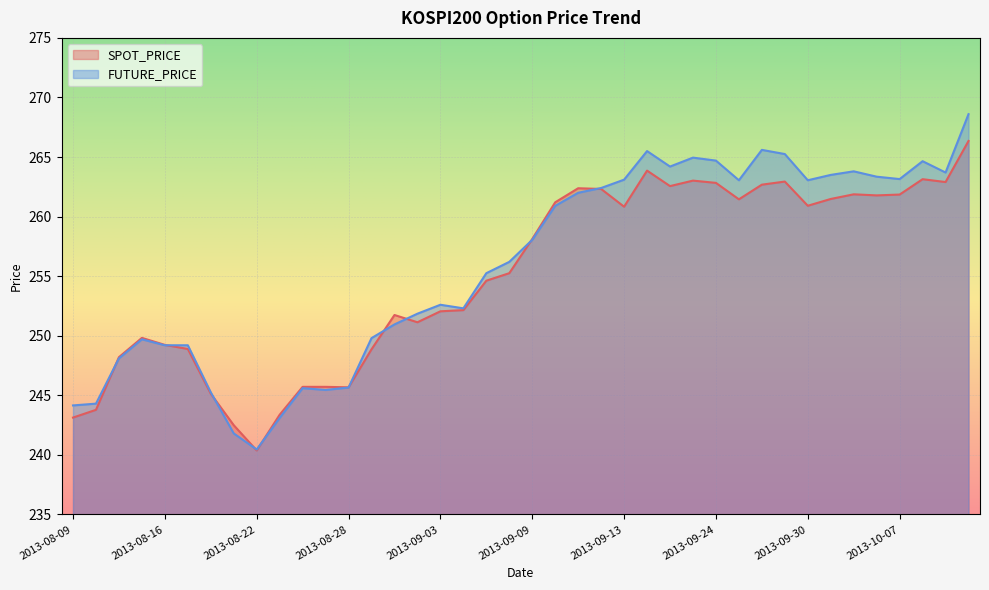

What is the value of the FUTURE_PRICE point at the 27th from the left?

264.2